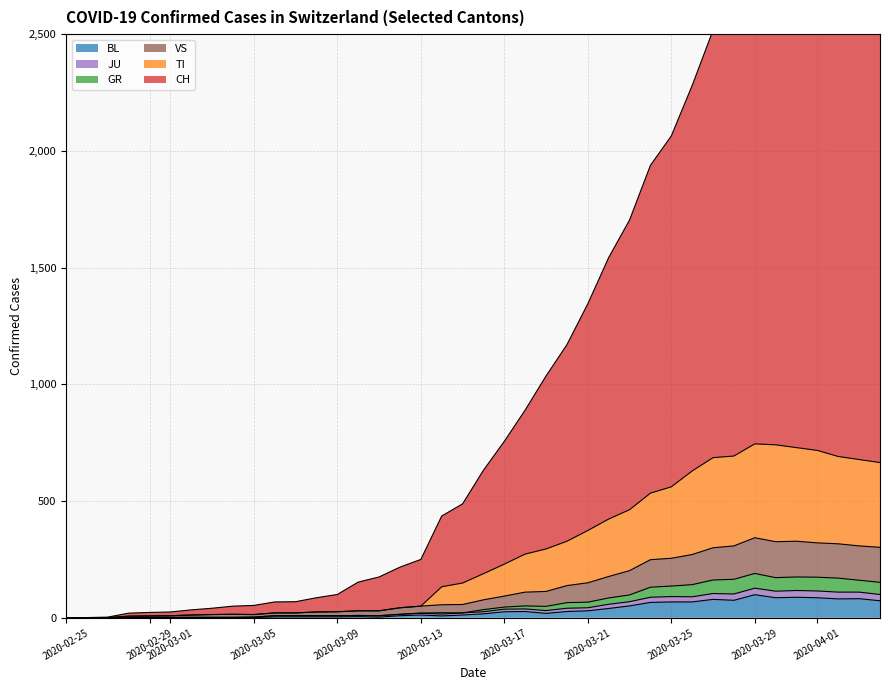

At how many categories does at least one series exceed 2657?

7